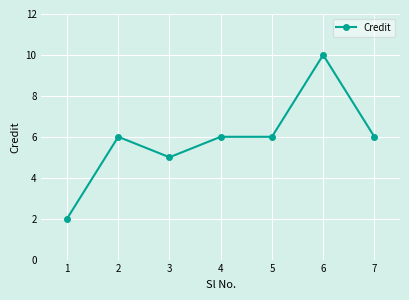

Reading left to right, list all the values displayed in this chart.

1=2	2=6	3=5	4=6	5=6	6=10	7=6